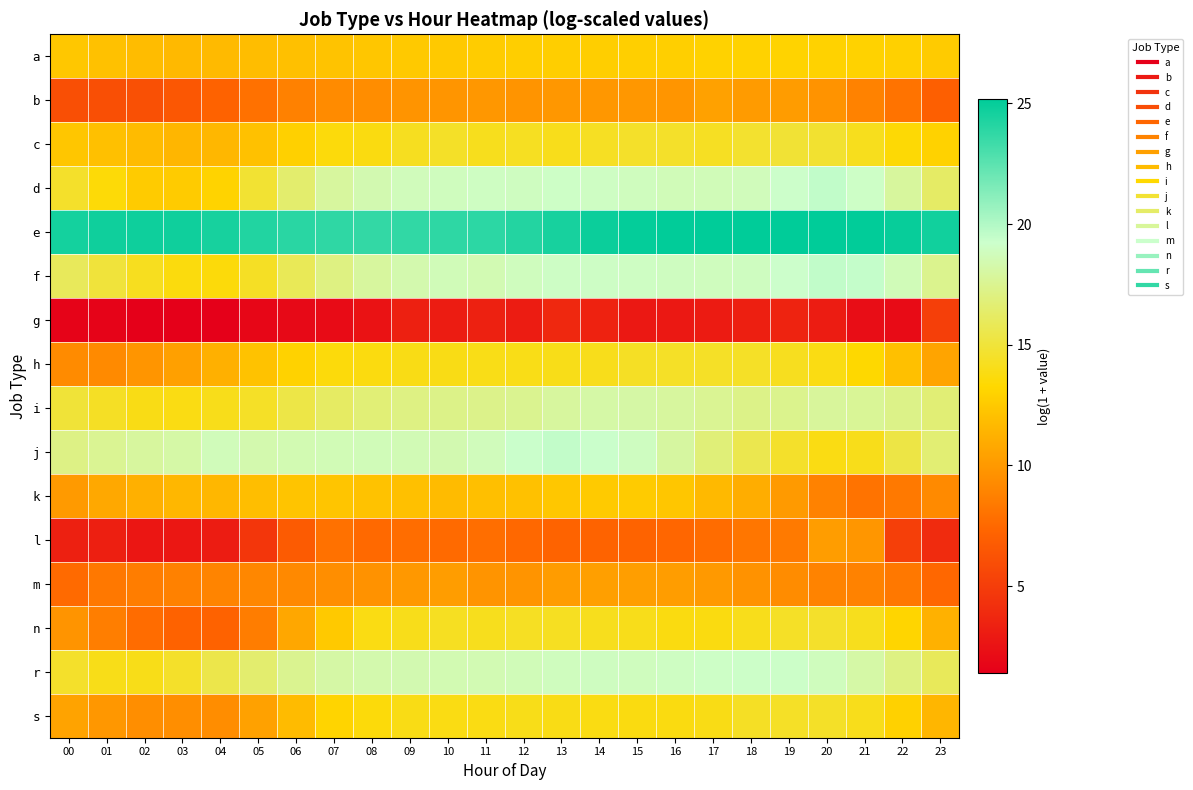

What is the minimum value shown in the chart?

1.4